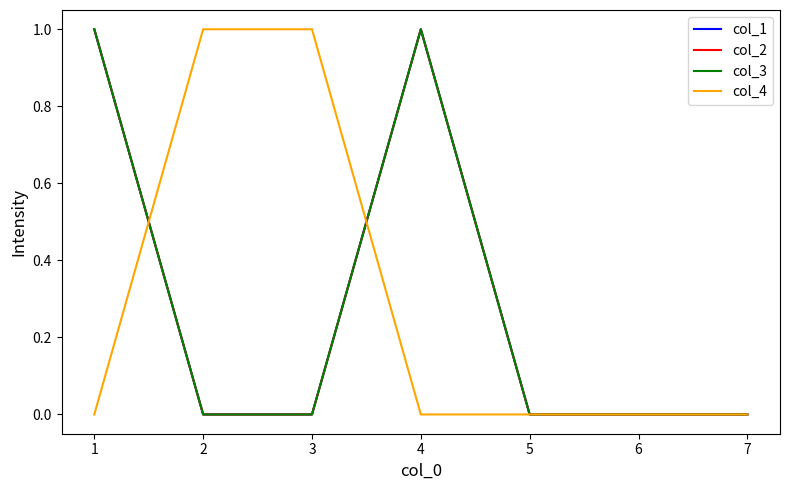

Reading right to left, transcribe all the data shown in this chart.

col_1: 0	0	0	1	0	0	1
col_2: 0	0	0	1	0	0	1
col_3: 0	0	0	1	0	0	1
col_4: 0	0	0	0	1	1	0